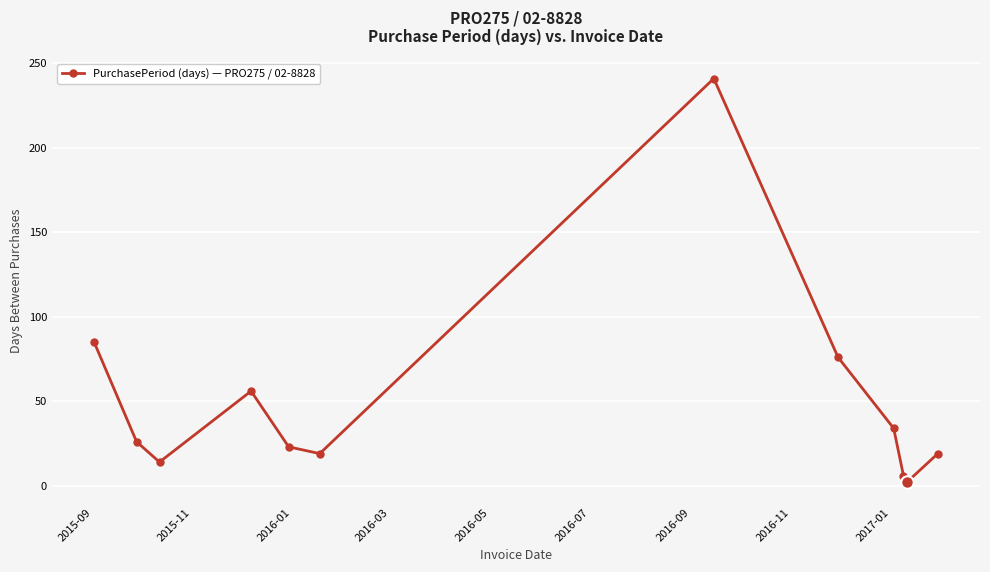

What is the difference between the second highest and minimum values?

83